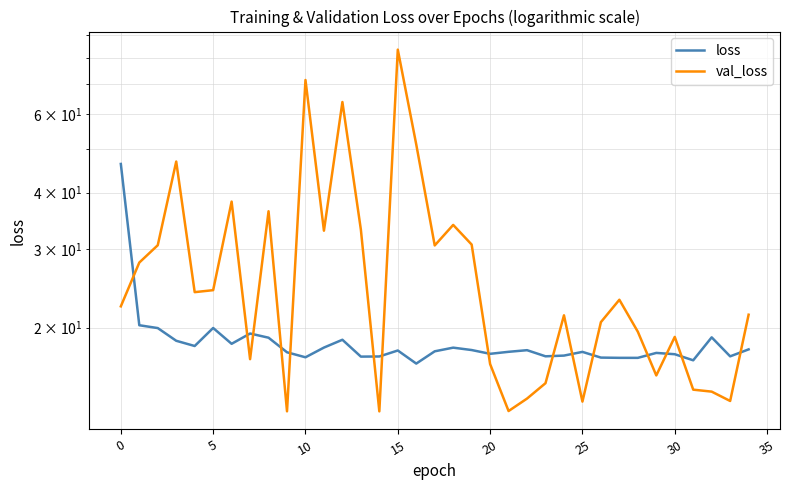

True or false: loss has a value of 5.3 at 31.

False